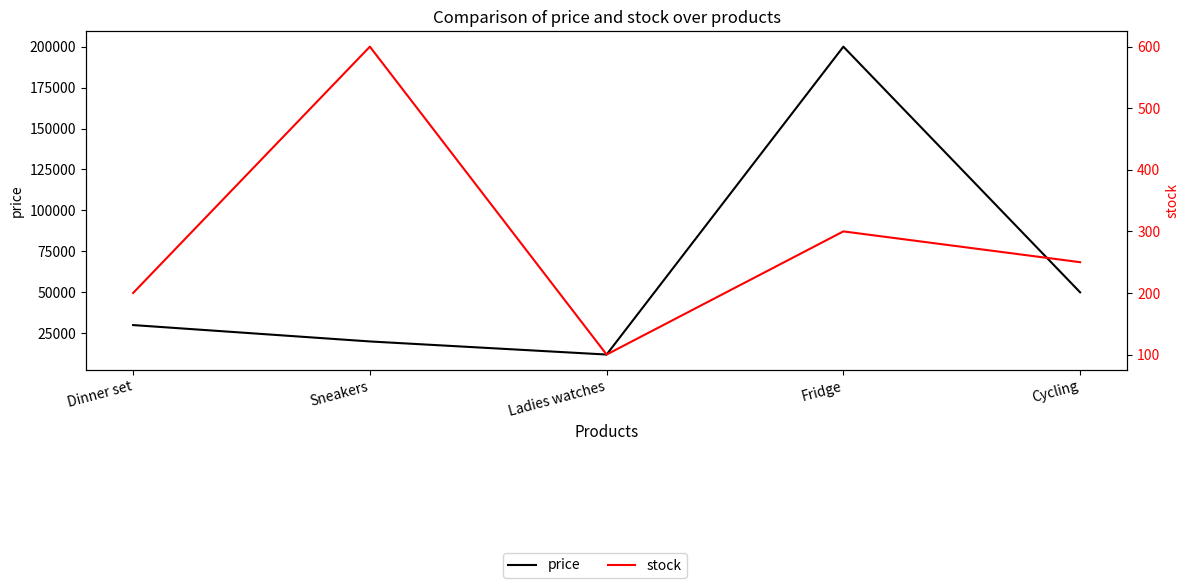

Between Cycling and Fridge, which is larger?

Fridge